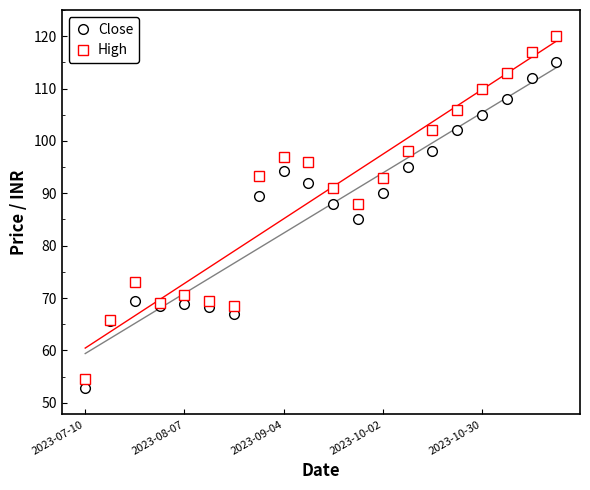

What is the lowest value of the Close series?

52.8